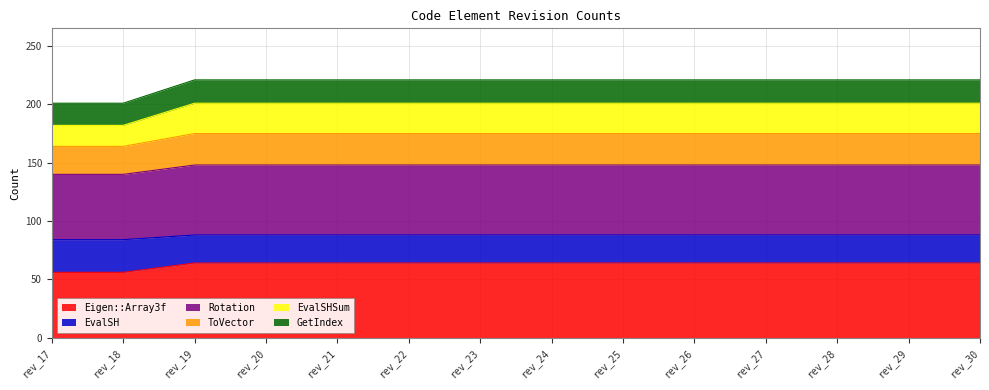

The value of Eigen::Array3f at rev_19 is 64. True or false?

True